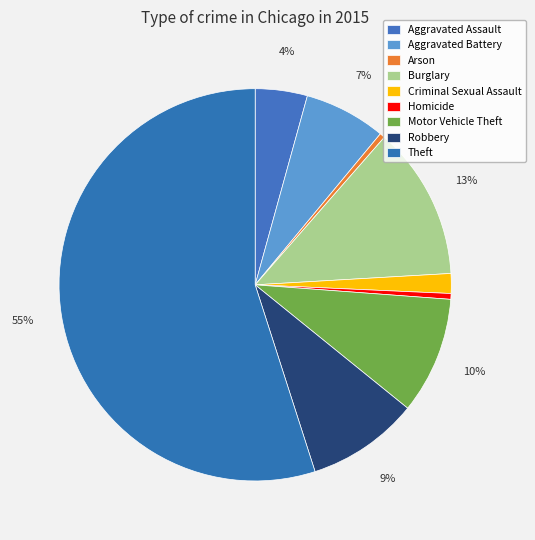

Approximately how many times larger is the value at Aggravated Battery compared to Robbery?

0.7